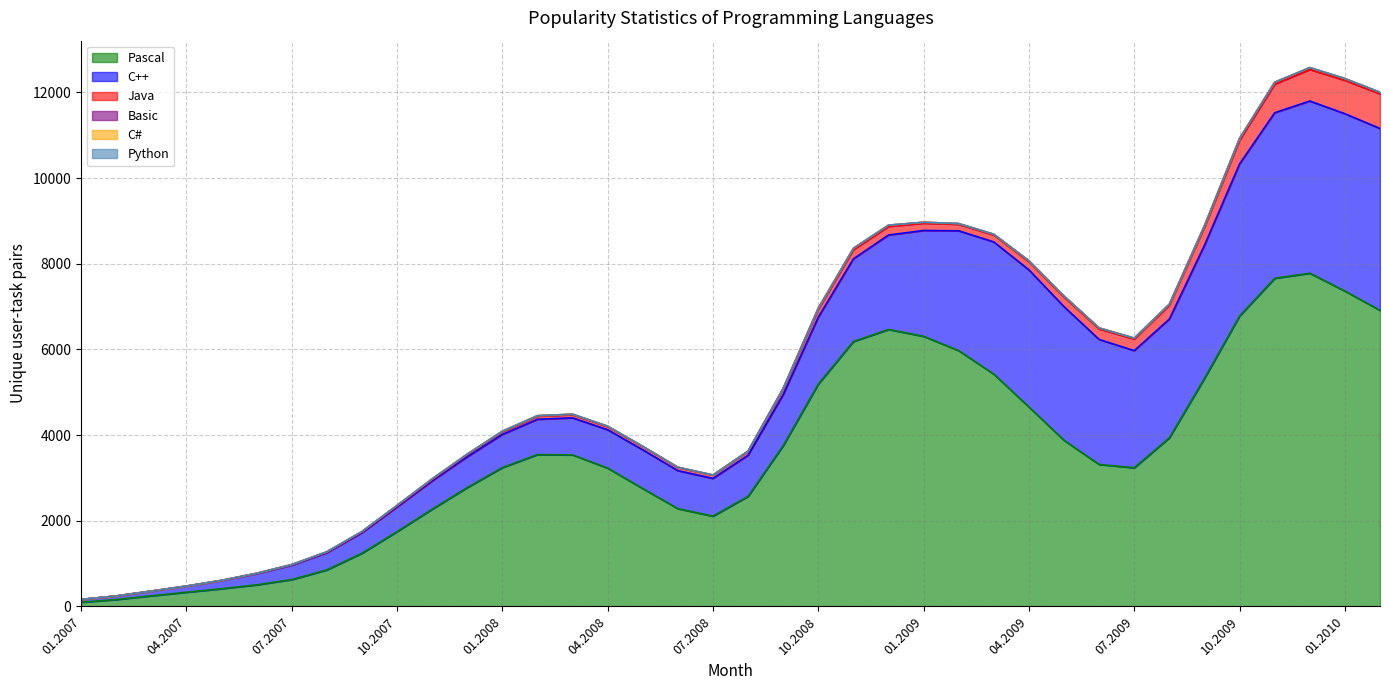

Is the value of Pascal at 01.2007 greater than the value of C++ at 04.2009?

No